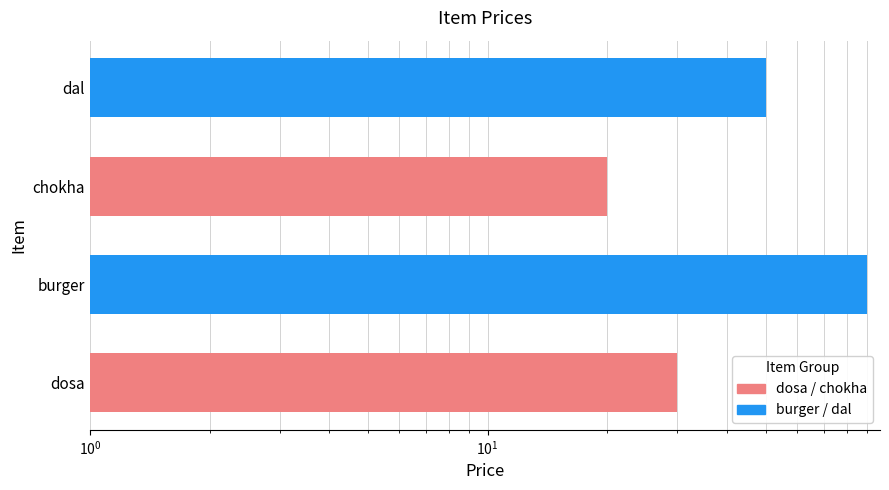

How many bars are there in total?

4